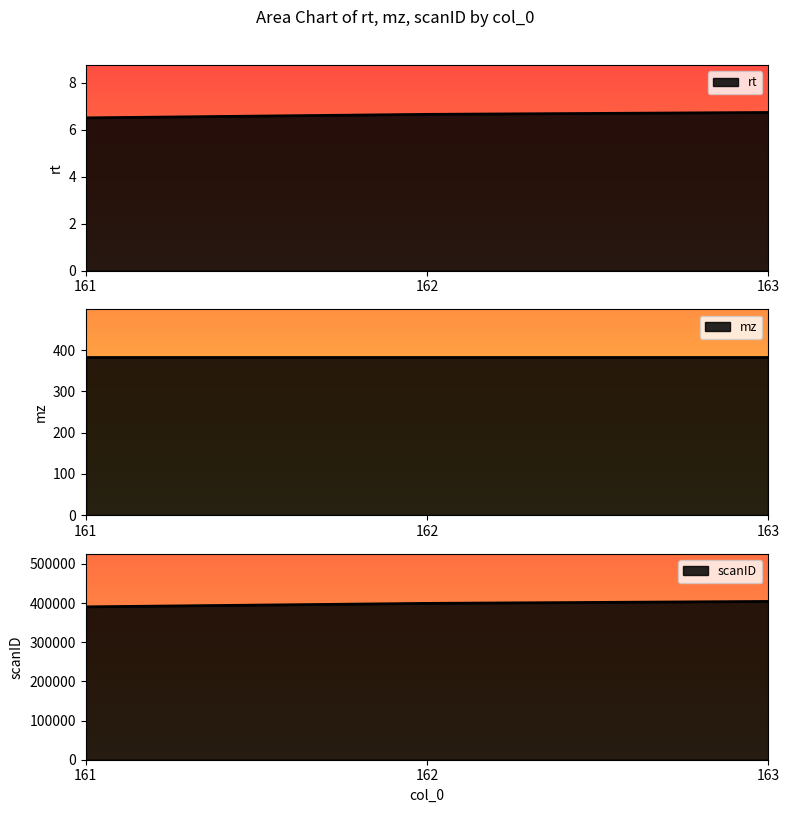

The scanID series shows 719583.4 at 163. True or false?

False